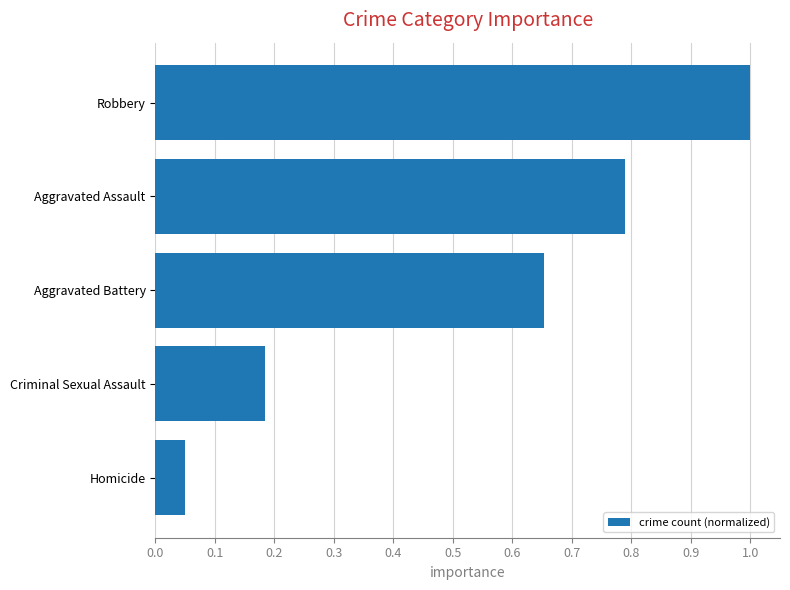

Are the bars horizontal?

Yes